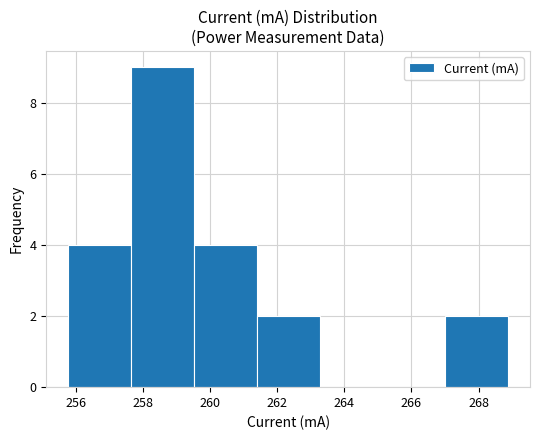

Reading left to right, transcribe this chart: for each bar, give the range it covers on the x-axis and its height. Neither the bar edges nor the heights are printed on the chart, so give them approximately, as read against the axes.

255.8 to 257.6: 4
257.6 to 259.6: 9
259.6 to 261.4: 4
261.4 to 263.2: 2
263.2 to 265.2: 0
265.2 to 267.0: 0
267.0 to 268.8: 2